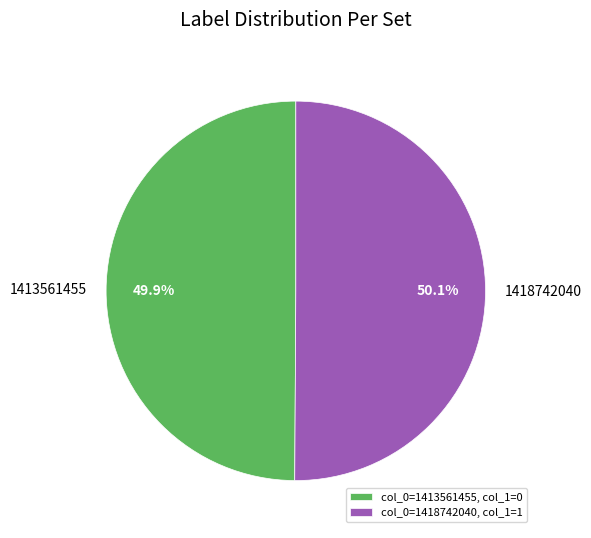

What percentage is the 1418742040 slice, to the nearest percent?

50%